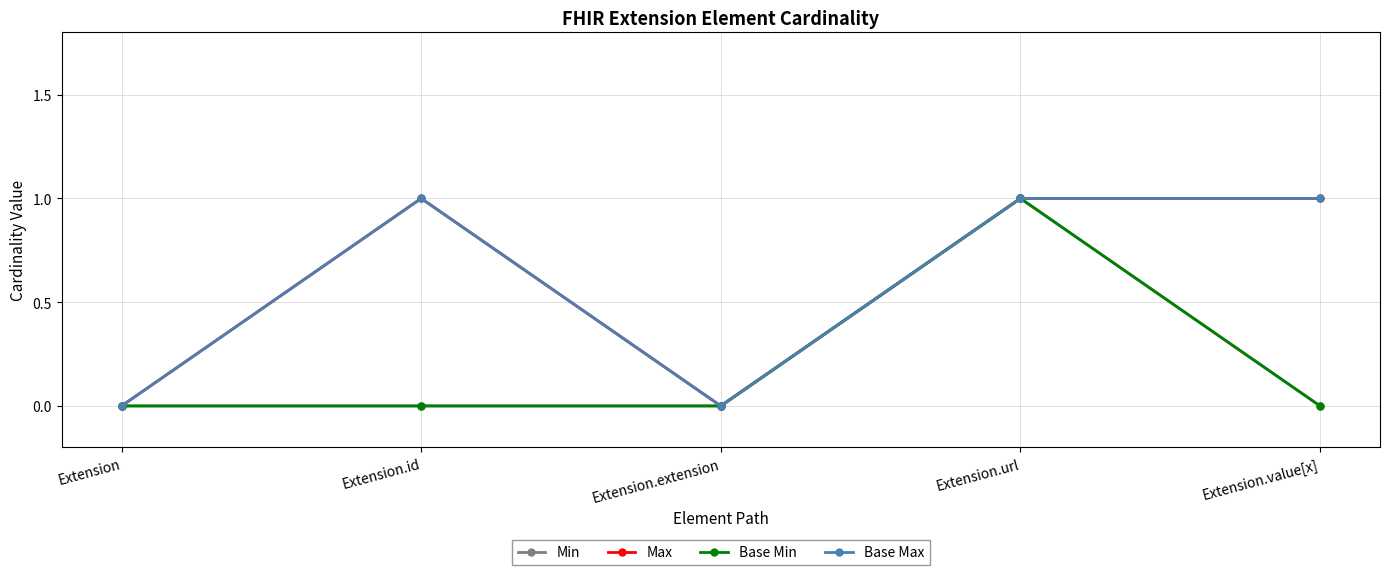

Does the chart have visible grid lines?

Yes